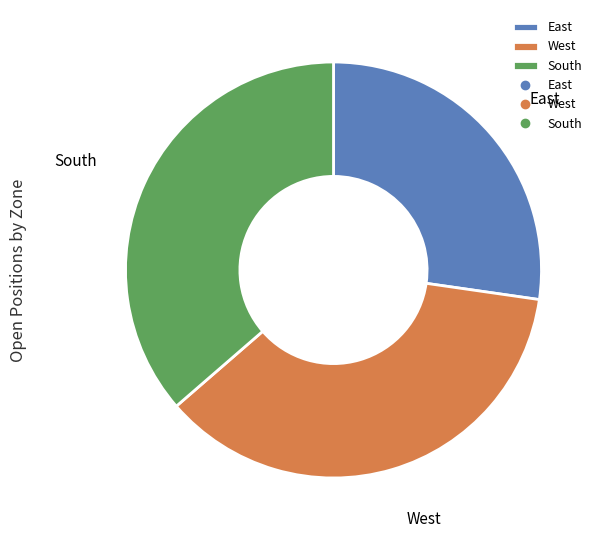

Which category has the smallest portion of the pie?

East